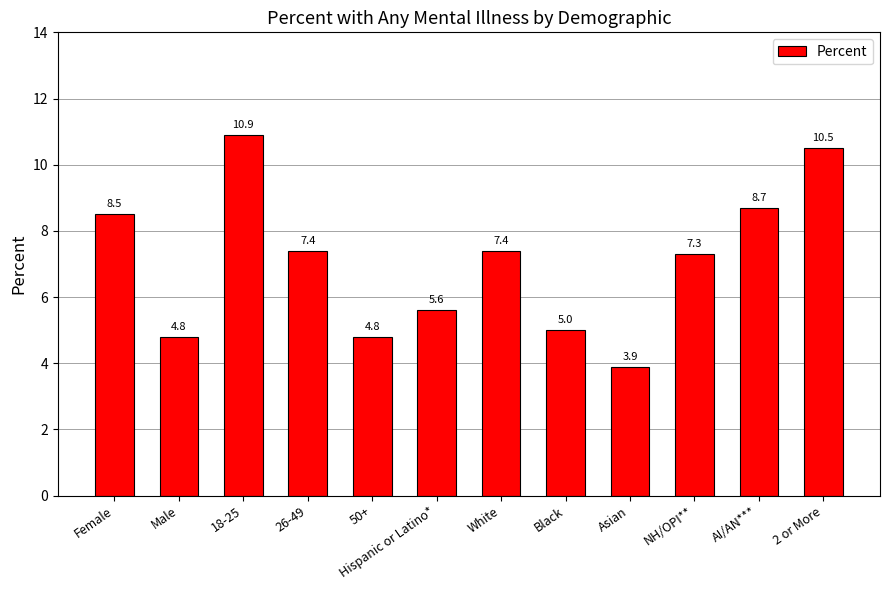

Which has a higher value, Hispanic or Latino* or Female?

Female